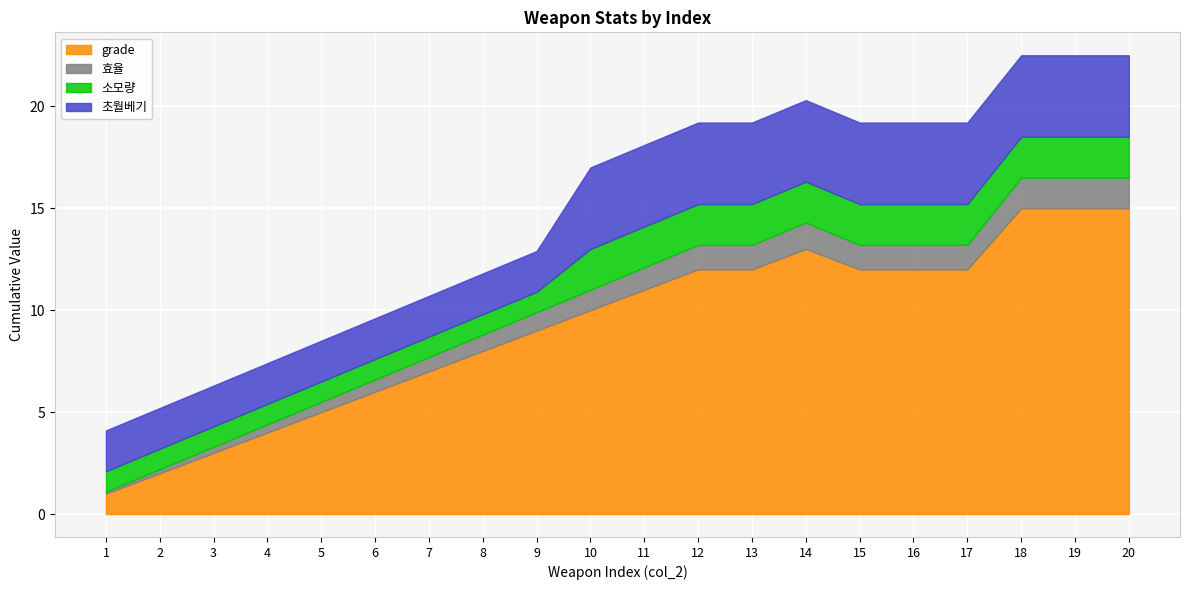

At which label does 효율 first exceed 1?

11